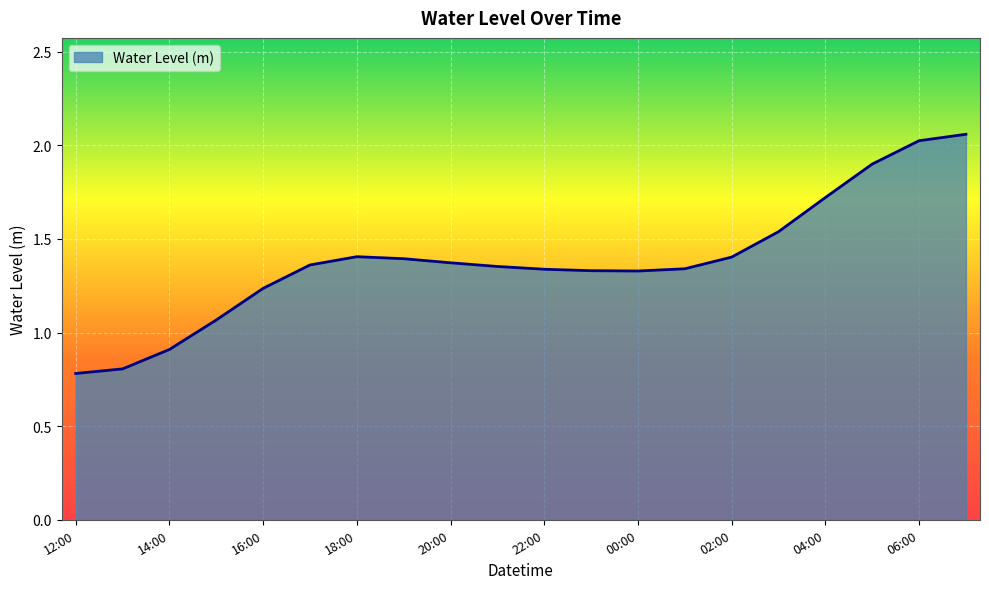

What is the minimum value shown in the chart?

0.8